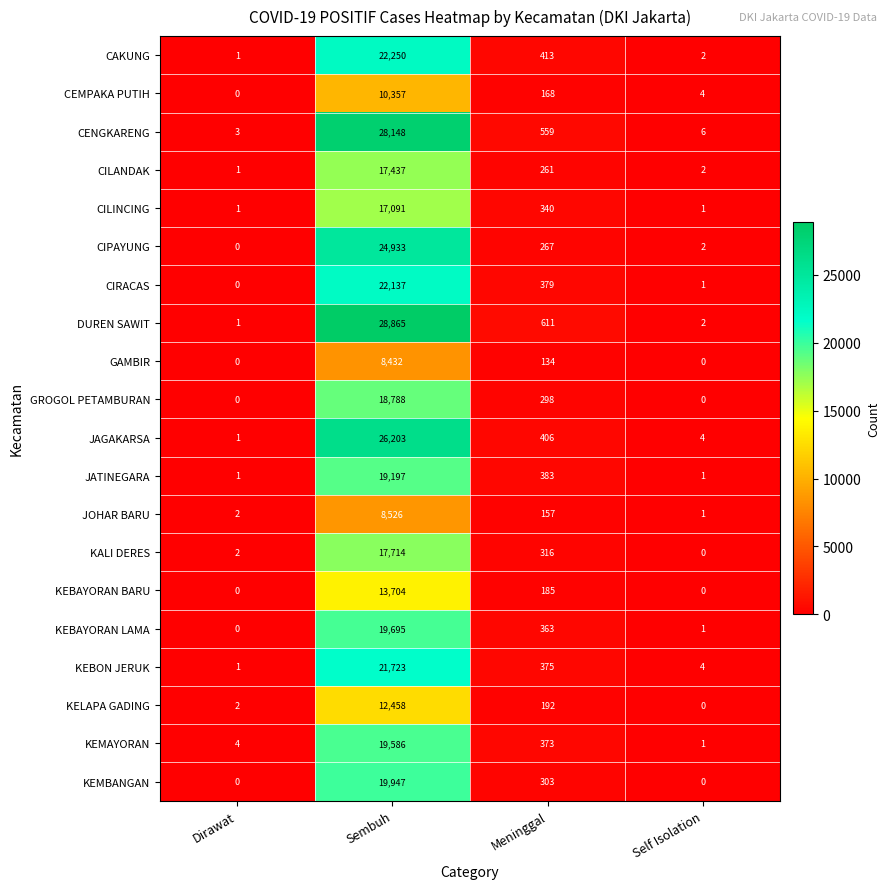

Read the GROGOL PETAMBURAN value at Meninggal.

298